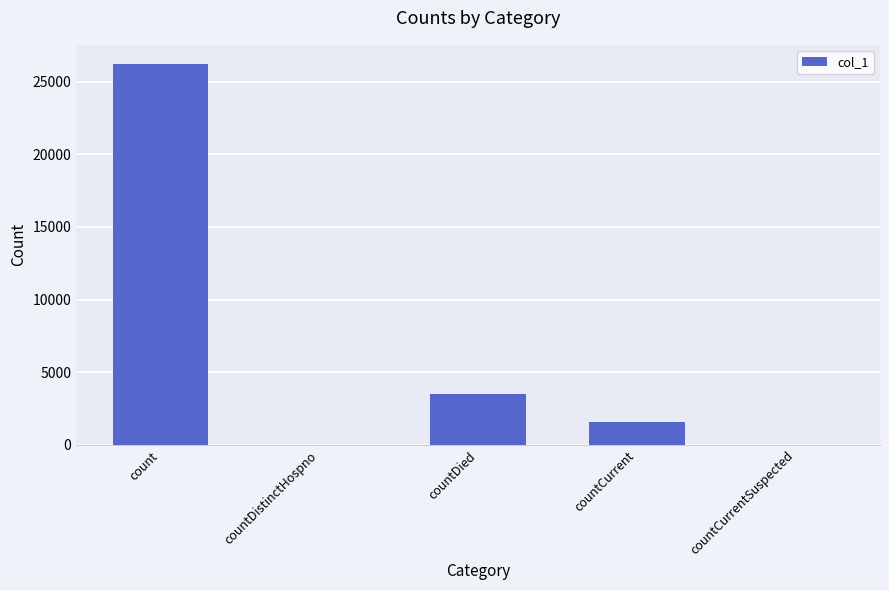

Reading left to right, extract all data points from this chart.

26228	0	3532	1544	0